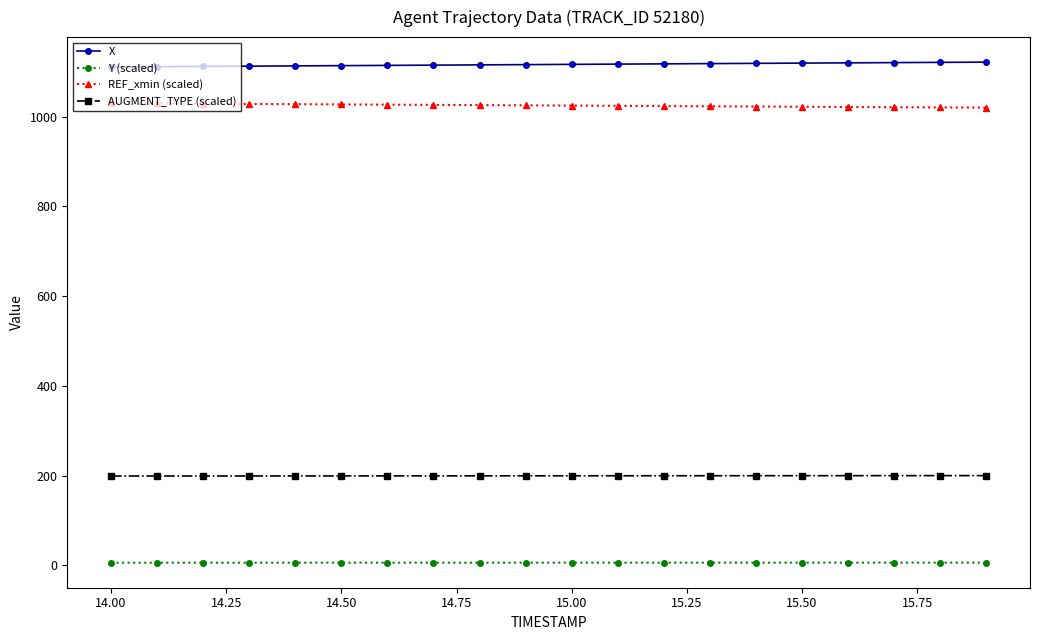

What is the maximum value for X?

1121.7